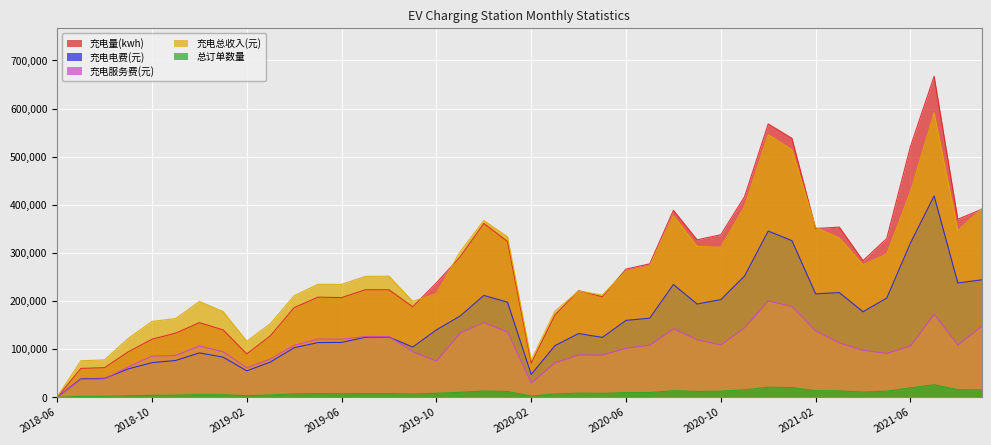

Which series has the largest total across all categories?

充电总收入(元)